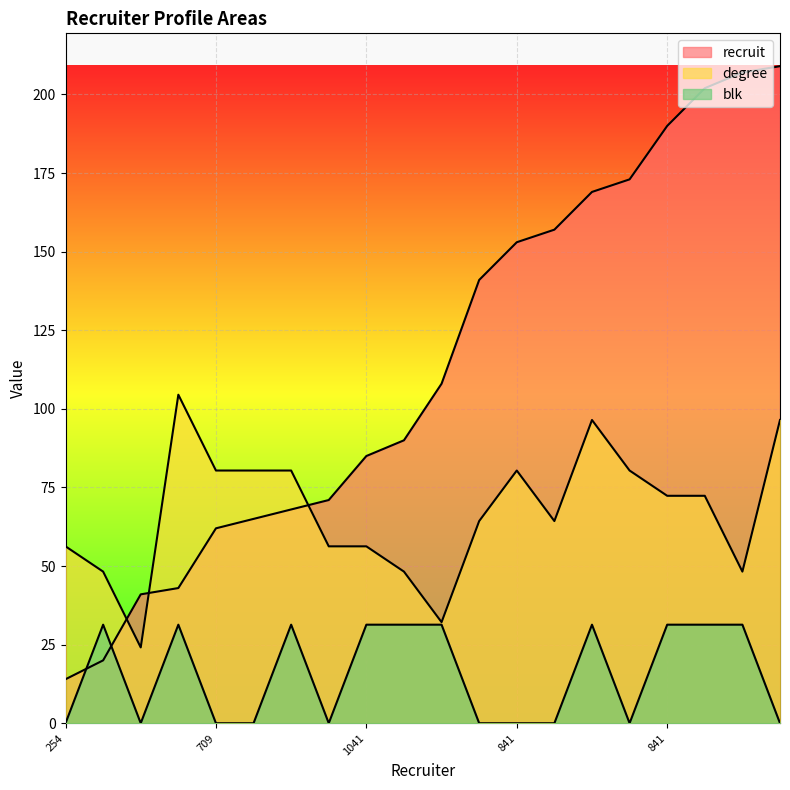

What is the total value across all series at 917?

286.6